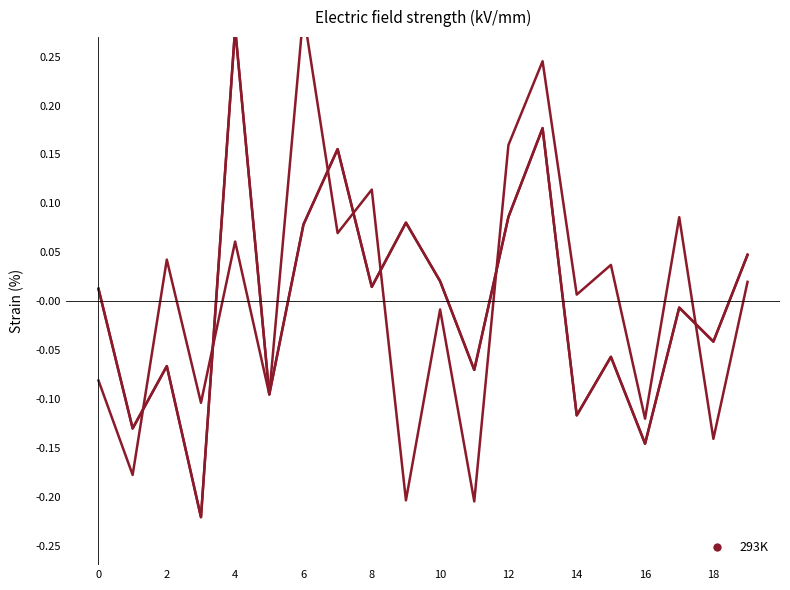

How many lines are shown in the chart?

3